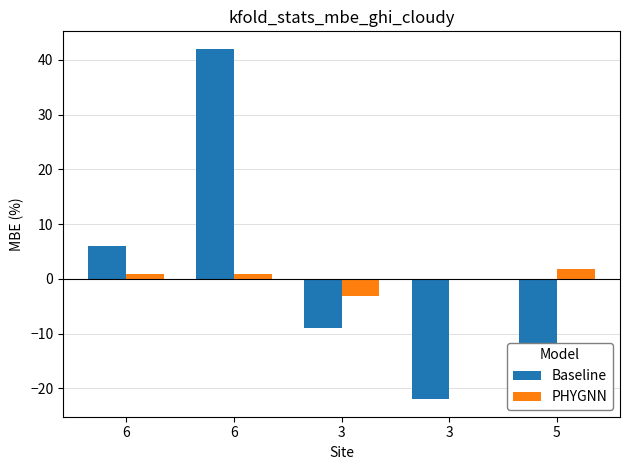

How many categories are shown in the chart?

5